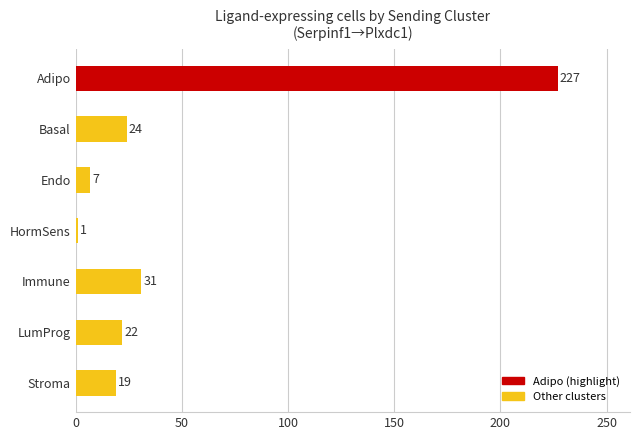

Reading top to bottom, list all the values displayed in this chart.

Adipo=227	Basal=24	Endo=7	HormSens=1	Immune=31	LumProg=22	Stroma=19